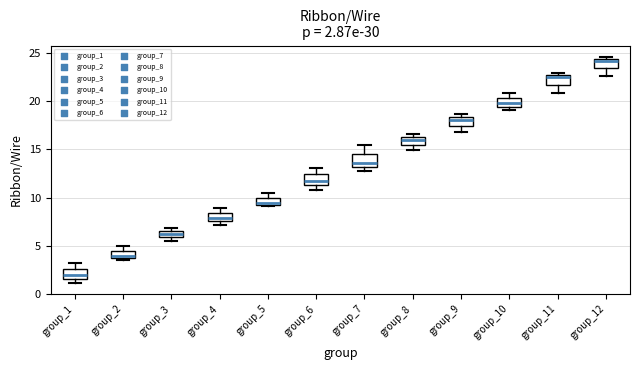

Which box has the highest median line?

group_12